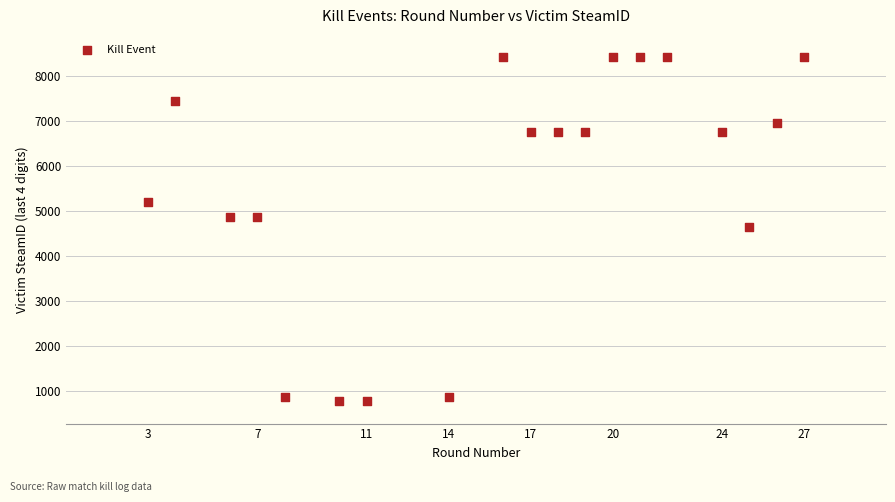

What is the range of X values (max minus min)?

24